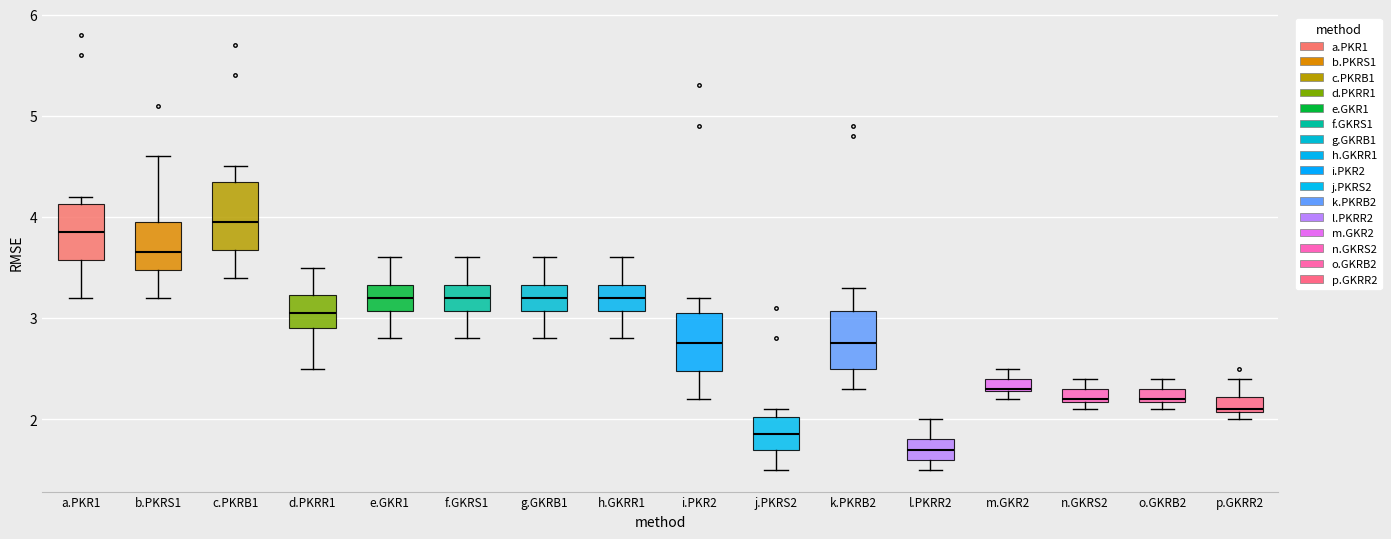

Where does the median line of the box for d.PKRR1 sit on the y-axis? The values are not printed on the chart, so give them approximately, as read against the axis.

3.1